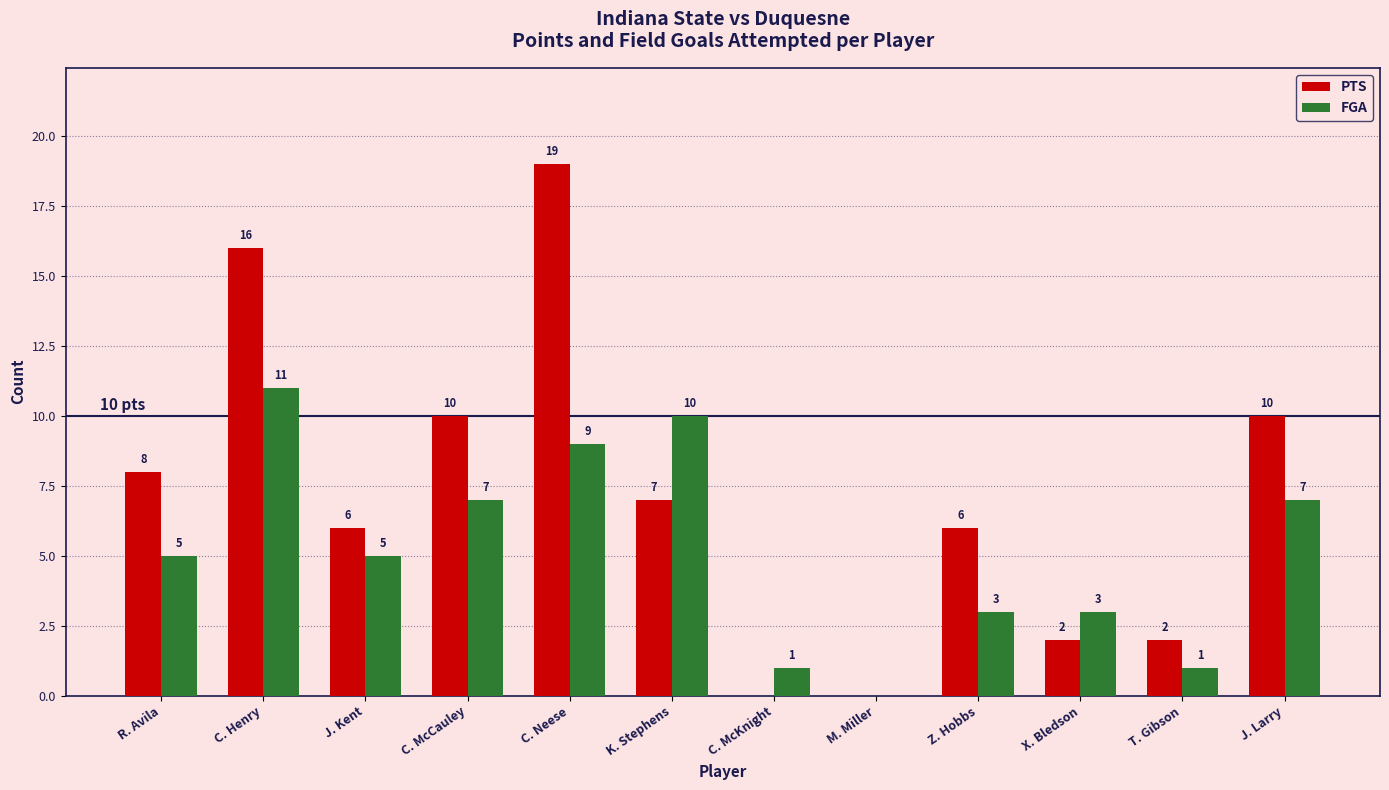

True or false: FGA has a value of 1 at Z. Hobbs.

False